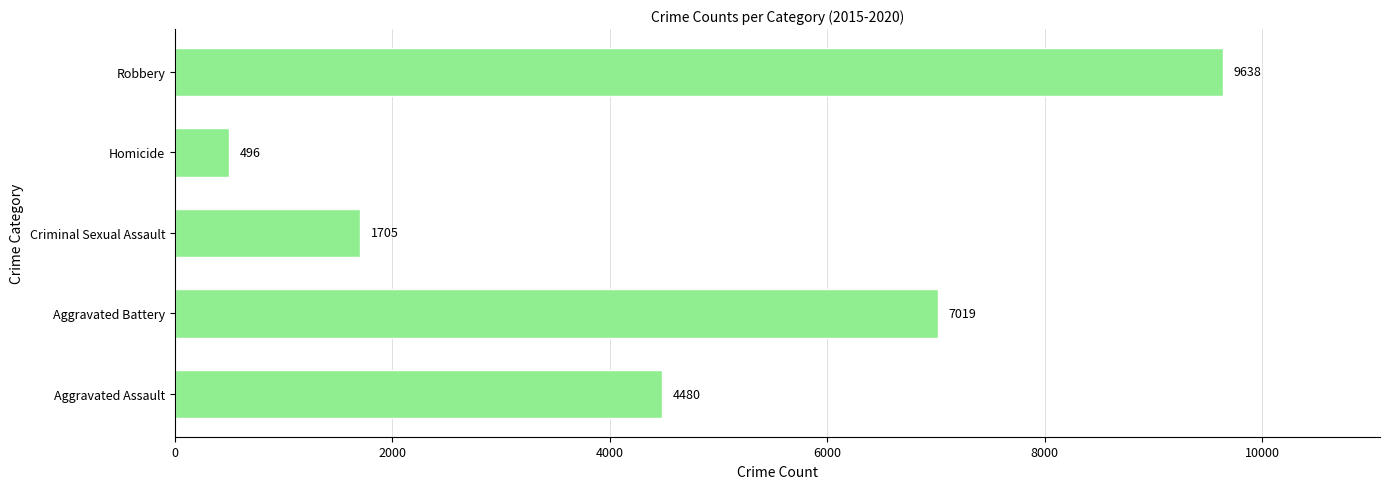

Reading bottom to top, transcribe all the data shown in this chart.

Aggravated Assault=4480	Aggravated Battery=7019	Criminal Sexual Assault=1705	Homicide=496	Robbery=9638